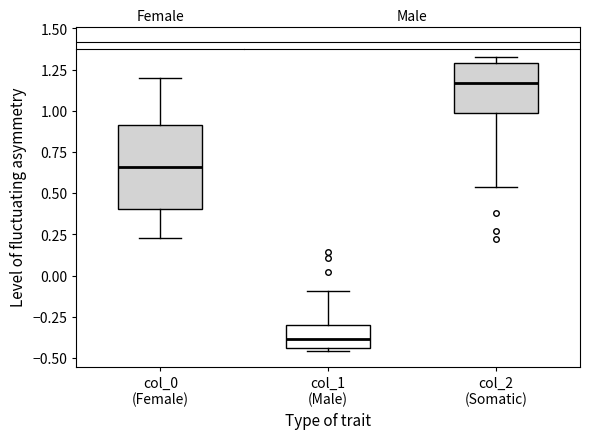

Which box's median line is the highest?

col_2 (Somatic)